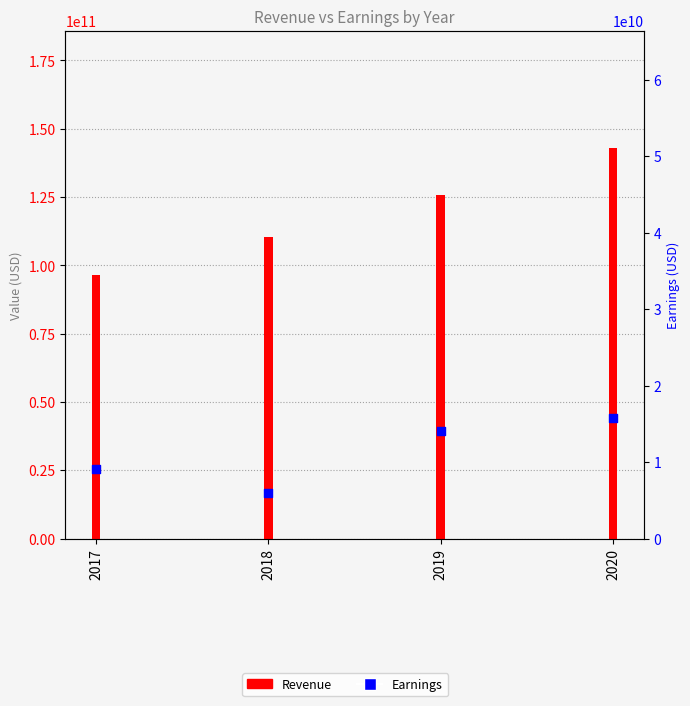

Which series reaches the maximum Y coordinate?

Revenue